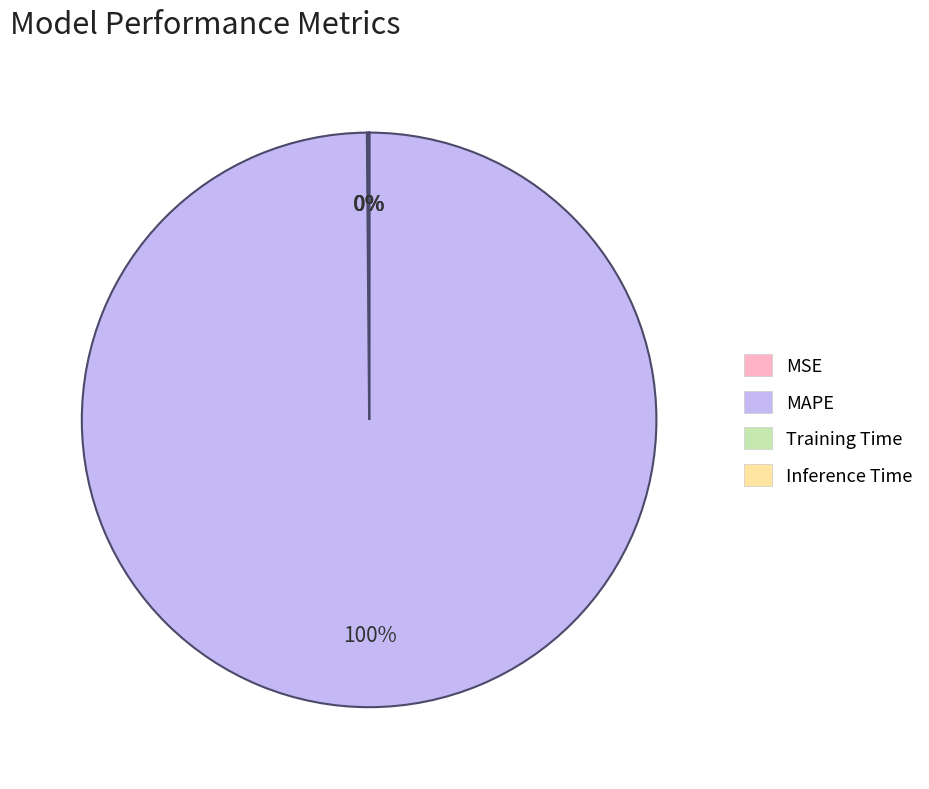

Is it true that MAPE is 100% of the pie?

True